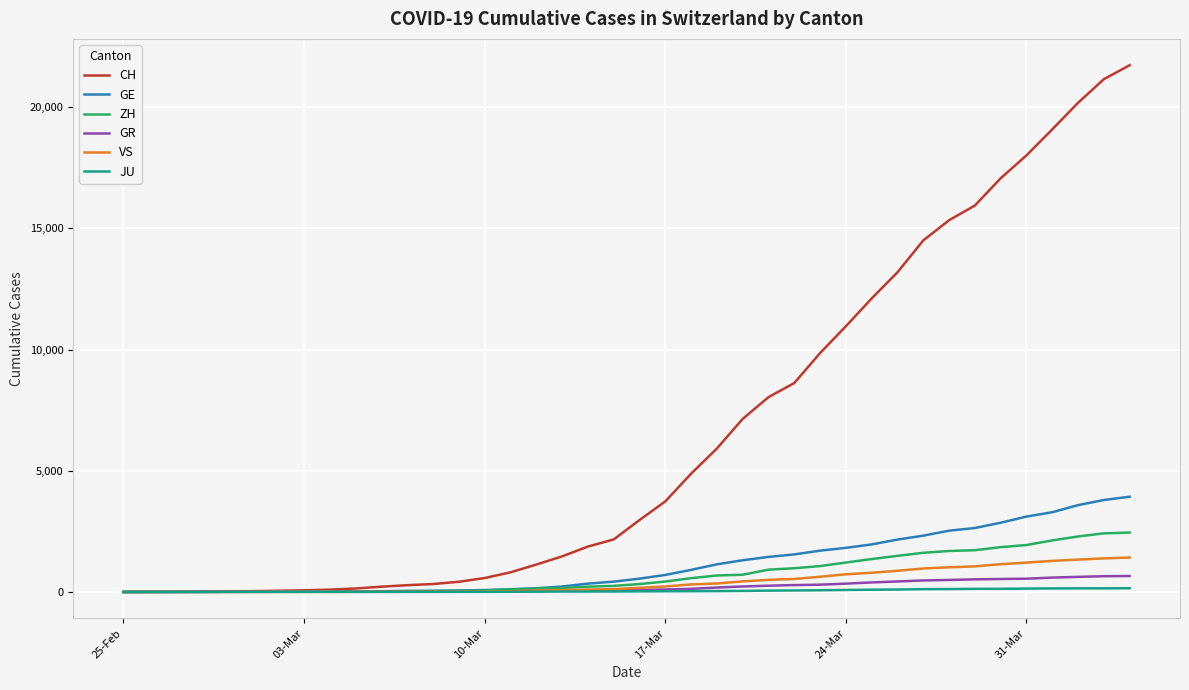

What is the greatest value displayed?

21728